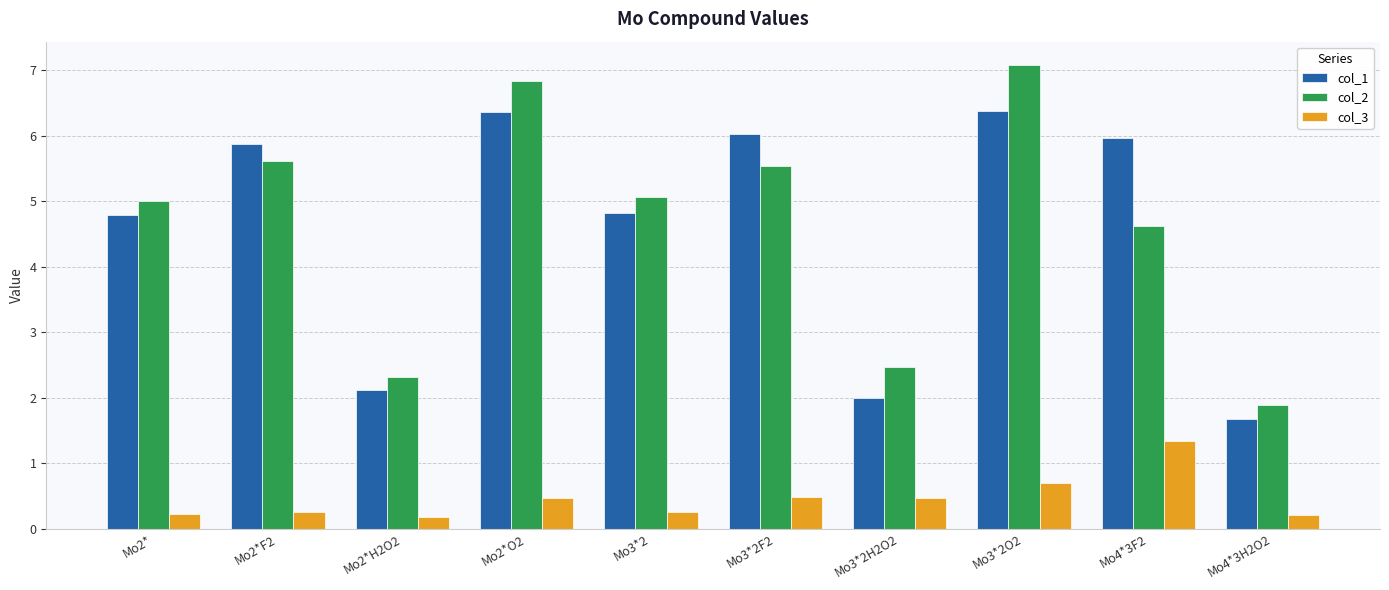

At which category is the sum across all series the highest?

Mo3*2O2